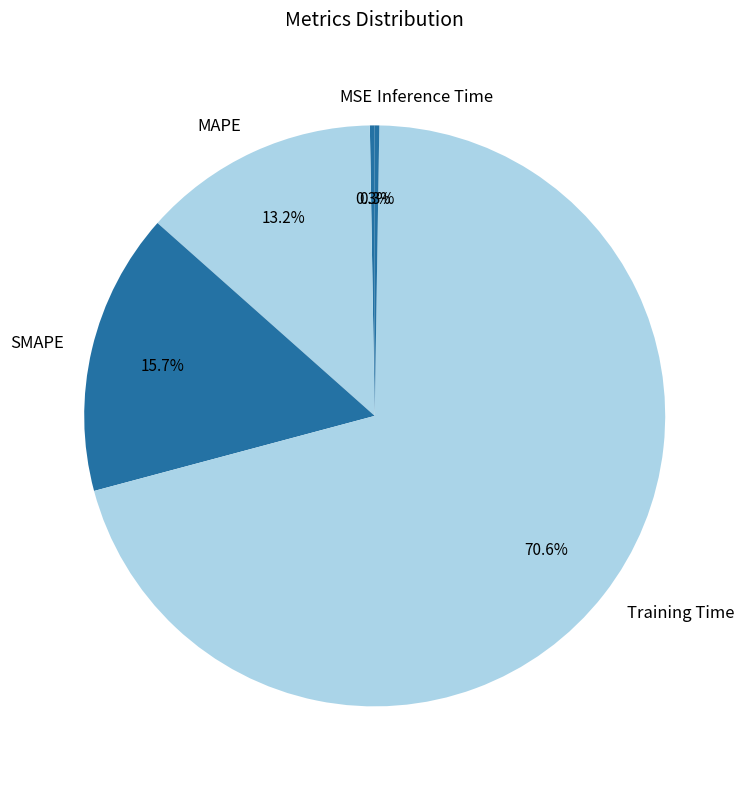

What percentage is the SMAPE slice, to the nearest percent?

16%